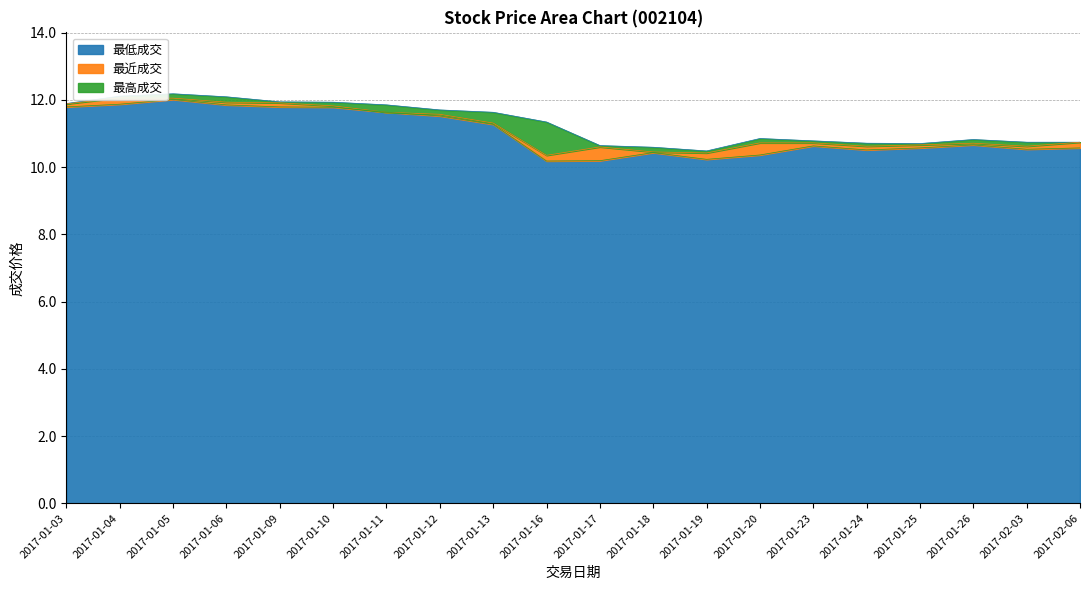

List the series in order of their overall mean, highest first.

最高成交, 最近成交, 最低成交